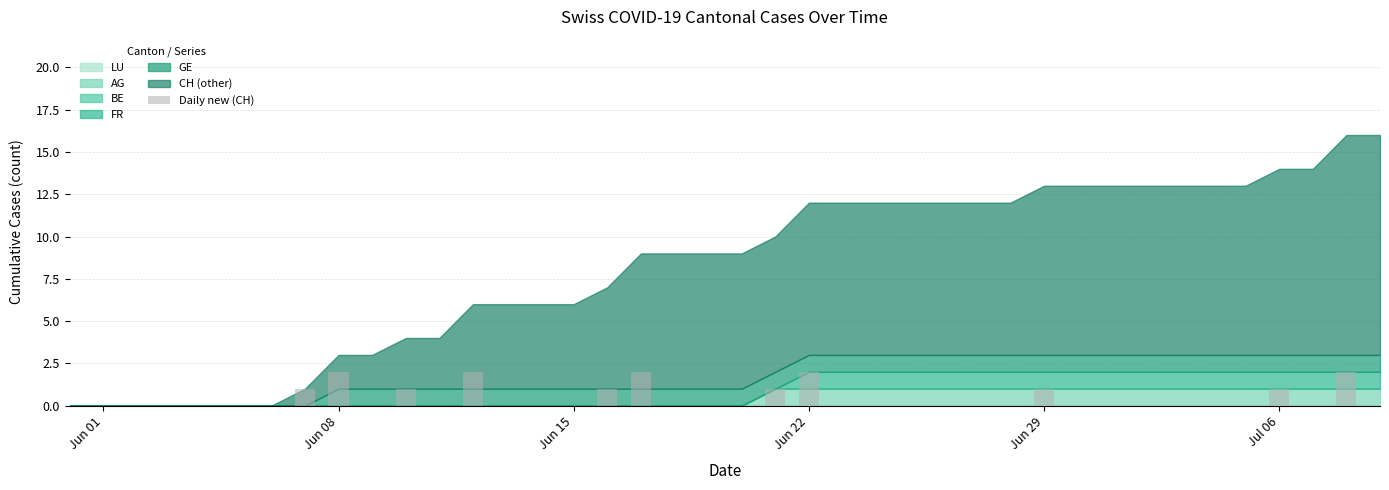

What is the sum of all values?

16